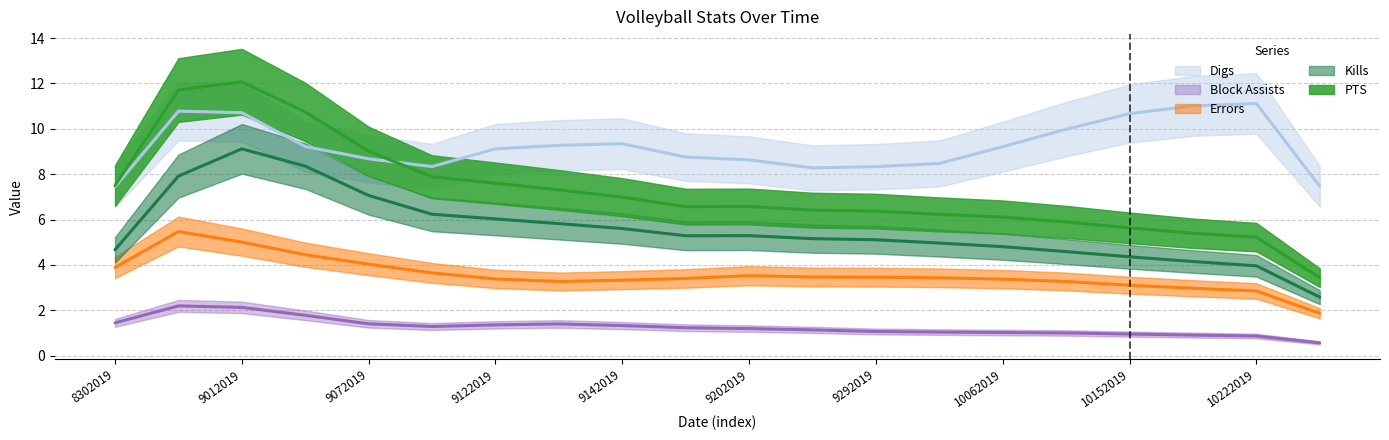

What is the sum of the Errors values at 9202019 and 9082019?

6.9